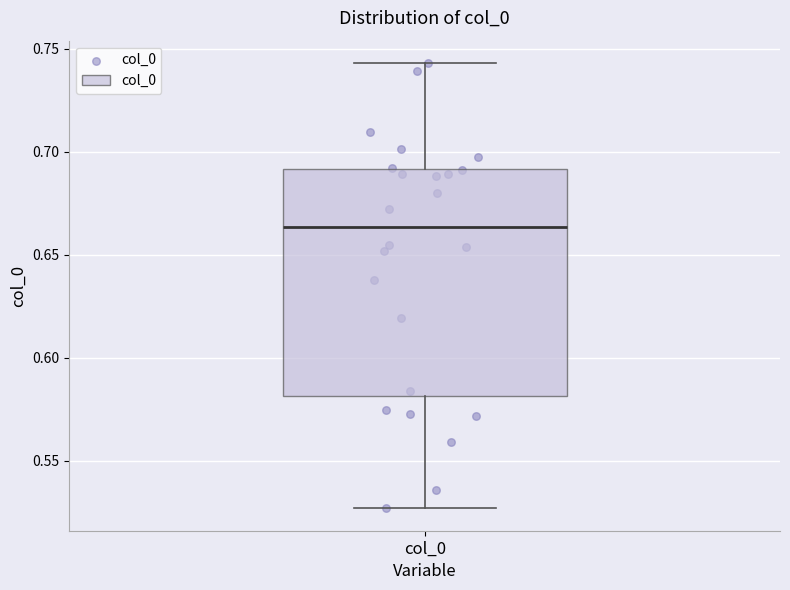

Read this box plot against the y-axis: the position of the median line, the range covered by the box, and the ends of both whiskers. The values are not printed on the chart, so give them approximately, as read against the axis.

median 0.665, box 0.580 to 0.690, whiskers 0.525 to 0.745